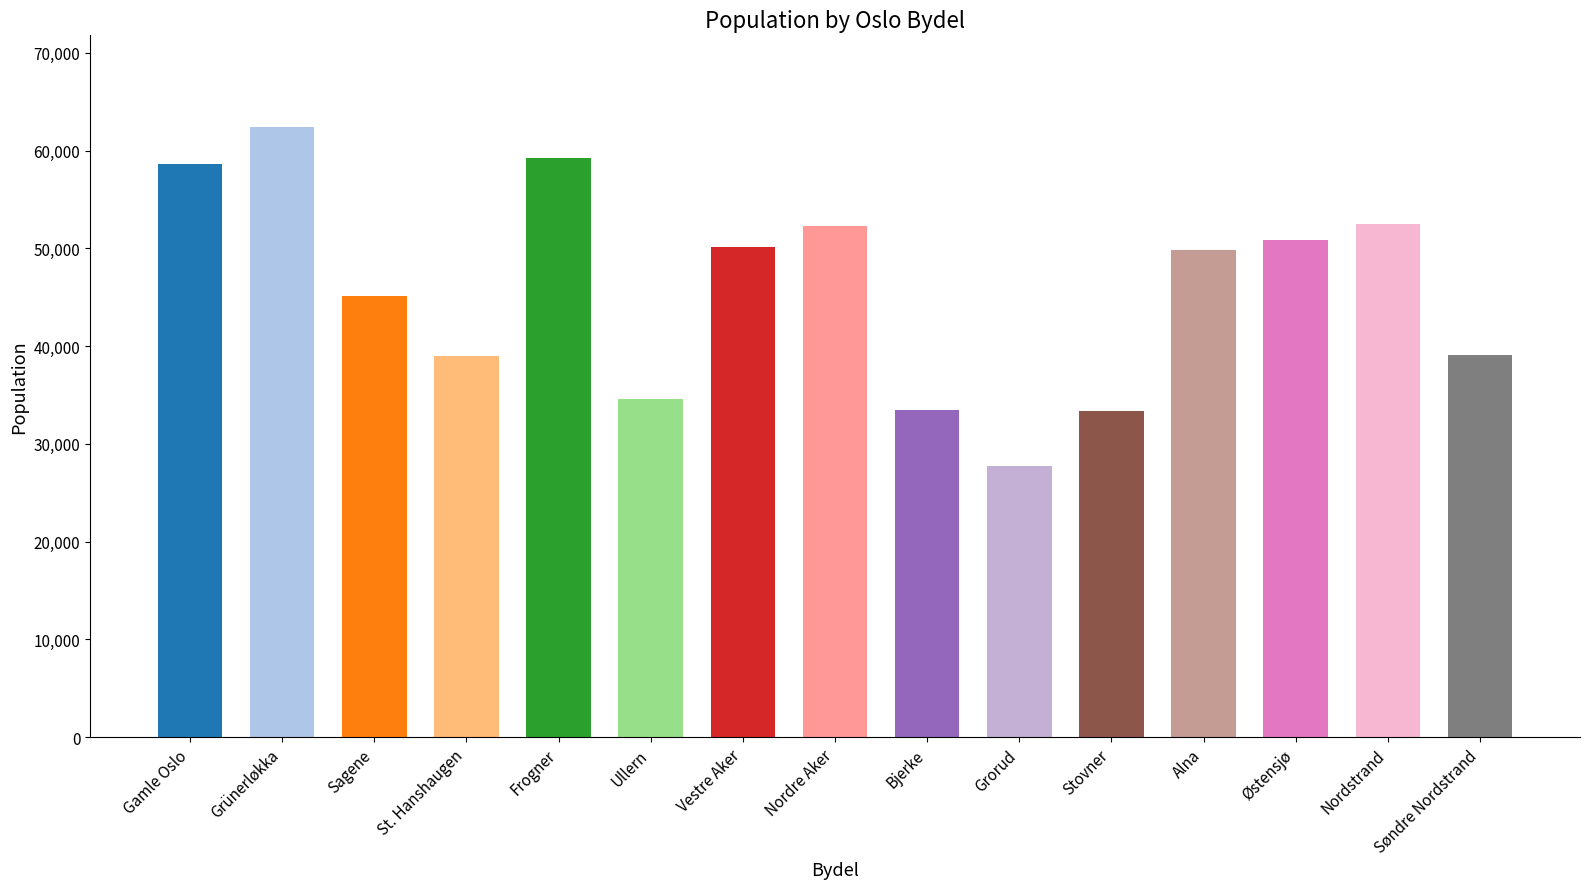

Reading right to left, list all the values displayed in this chart.

Søndre Nordstrand=39066	Nordstrand=52459	Østensjø=50806	Alna=49801	Stovner=33316	Grorud=27707	Bjerke=33422	Nordre Aker=52327	Vestre Aker=50157	Ullern=34569	Frogner=59269	St. Hanshaugen=38945	Sagene=45089	Grünerløkka=62423	Gamle Oslo=58671